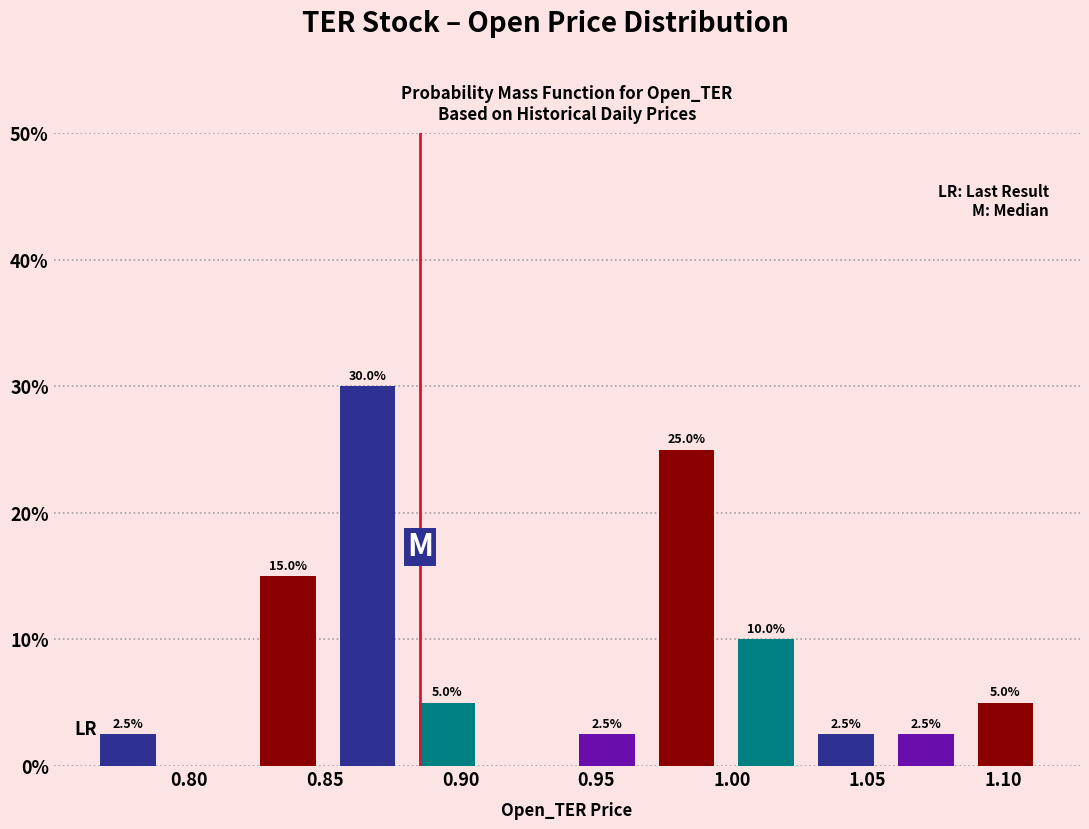

Which range on the x-axis has the tallest bar?

0.850 to 0.880